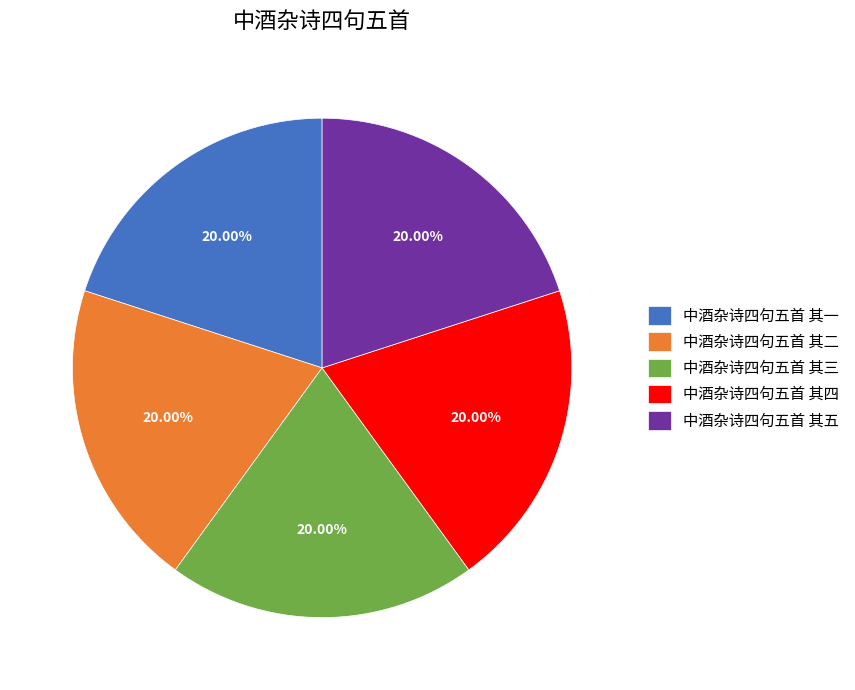

What percentage is the 中酒杂诗四句五首 其三 slice, to the nearest percent?

20%